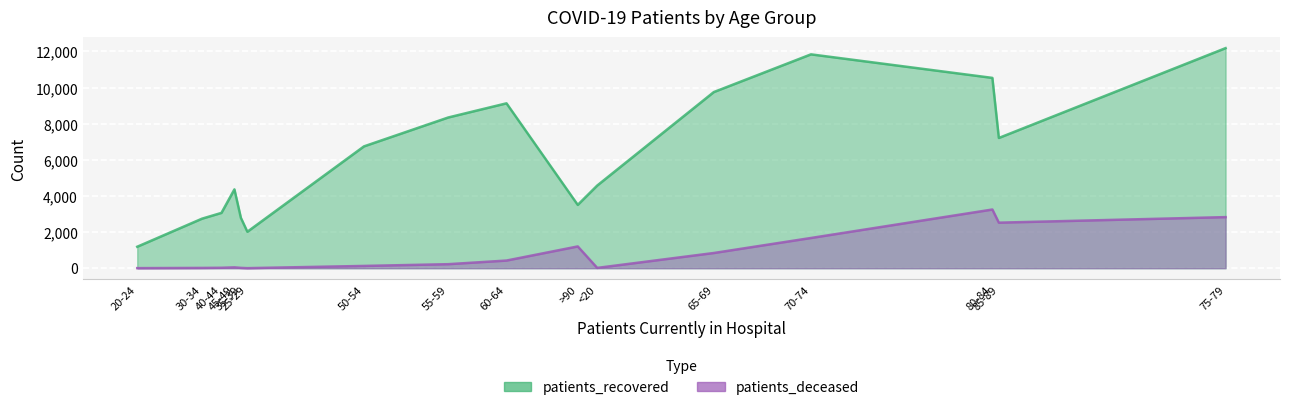

Between 35-39 and 65-69, which series saw the biggest shift?

patients_recovered